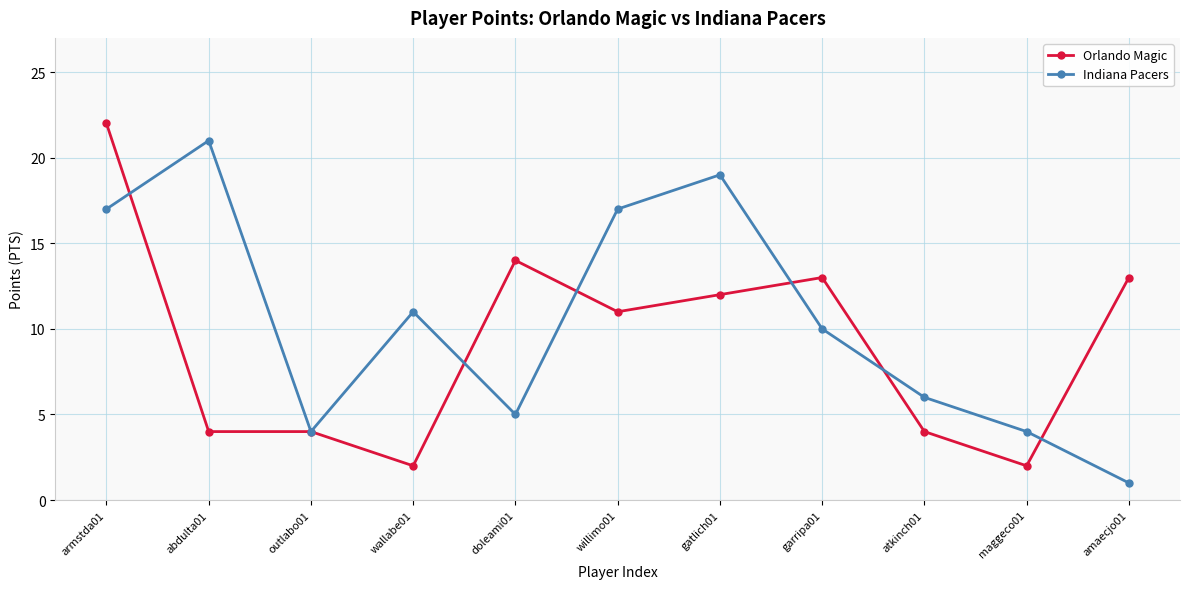

What is the label of the 5th point from the right?

gatlich01